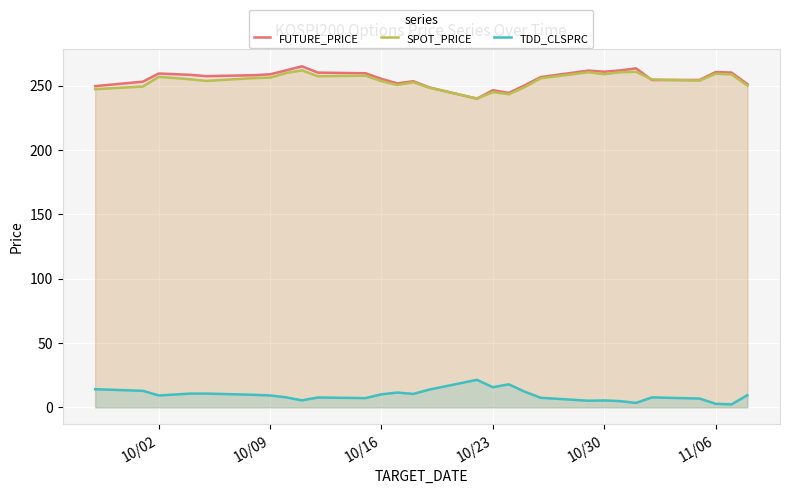

The FUTURE_PRICE series shows 260.5 at 11/06. True or false?

True